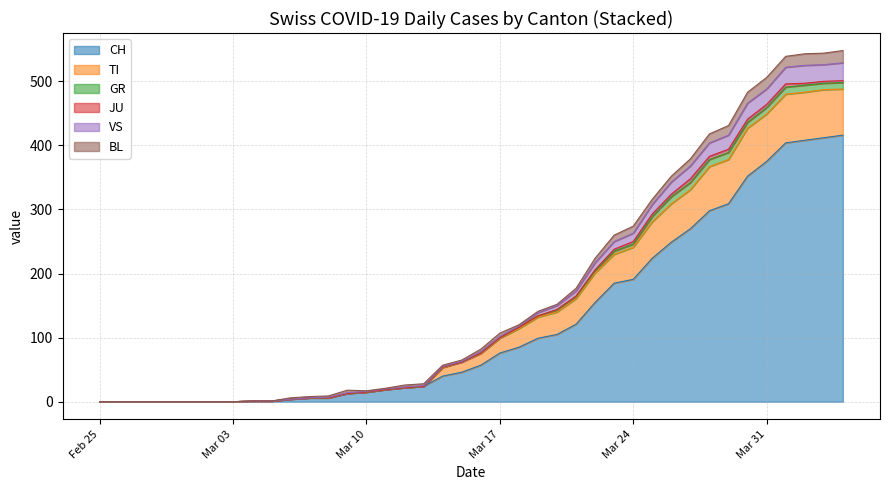

At how many categories does at least one series exceed 207?

14